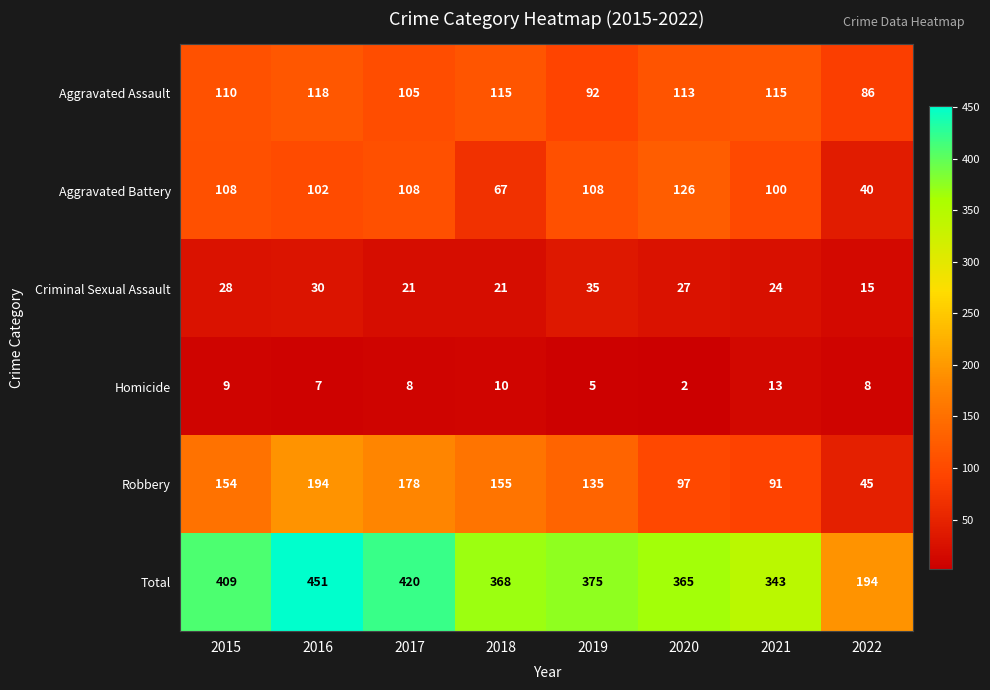

What is the highest value of the Criminal Sexual Assault series?

35